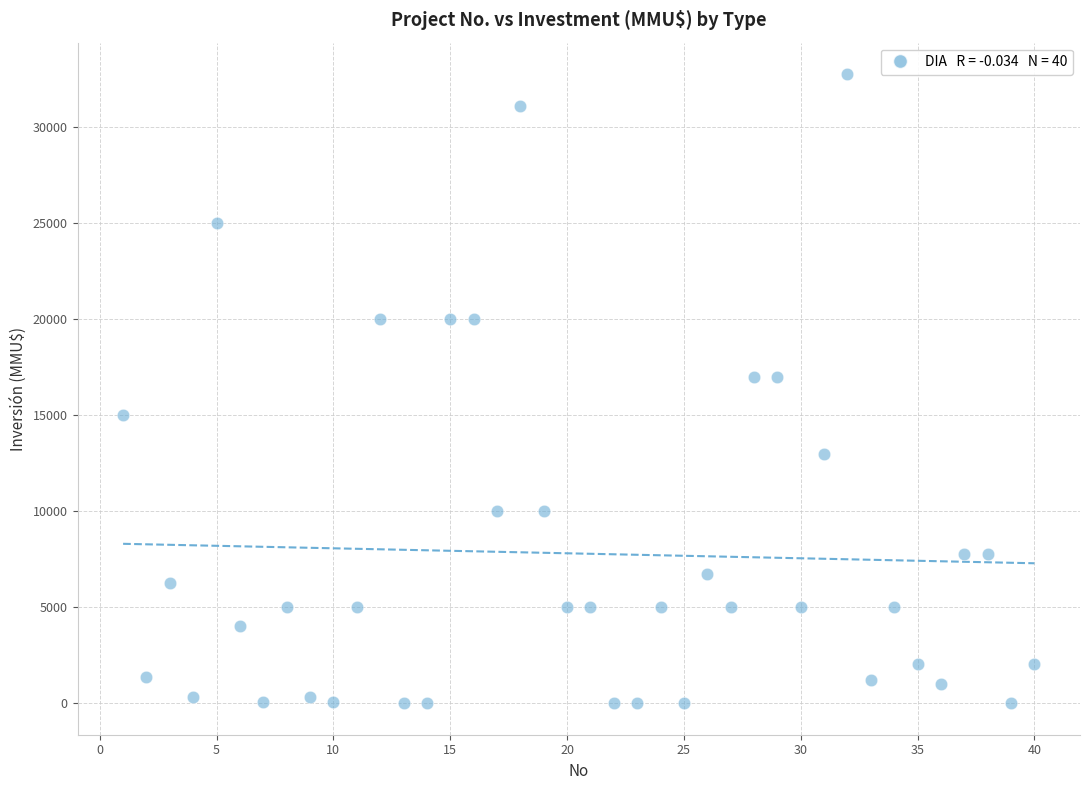

What is the range of Y values (max minus min)?

32775